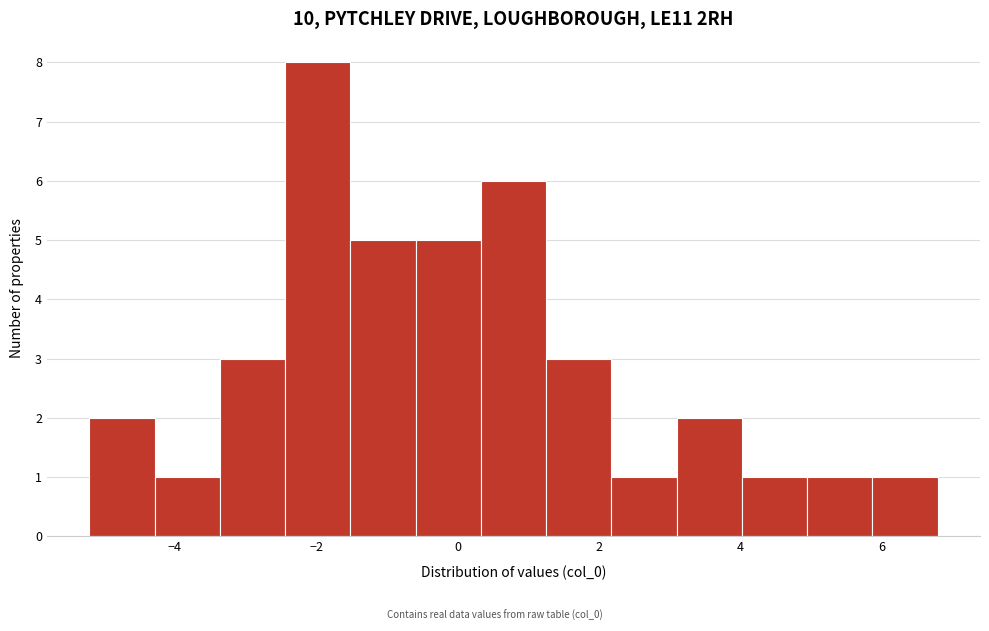

Over which range of the x-axis is the bar tallest?

-2.4 to -1.6